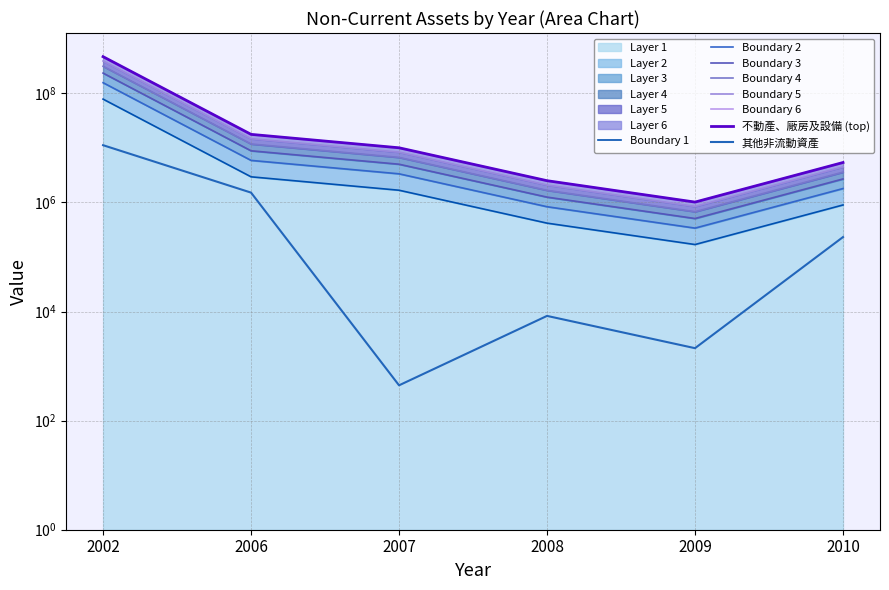

What is the difference between the 其他非流動資產 values at 2008 and 2002?

11208586.0